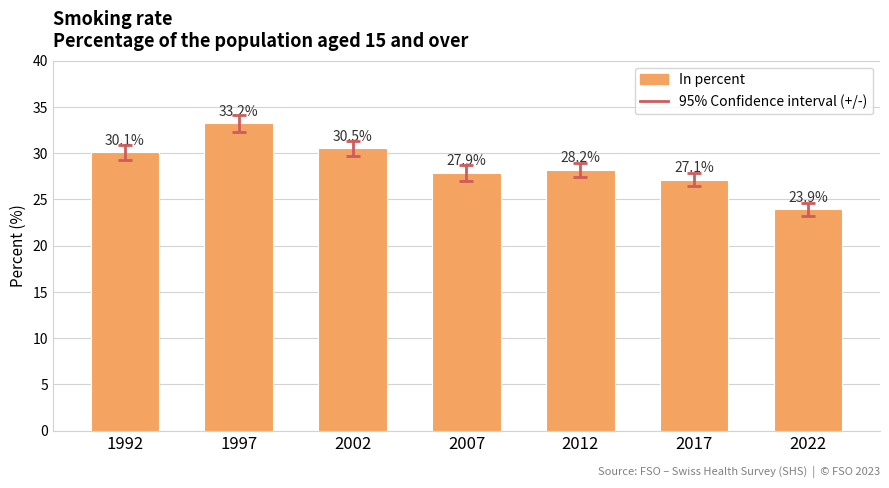

What is the average value?

28.7